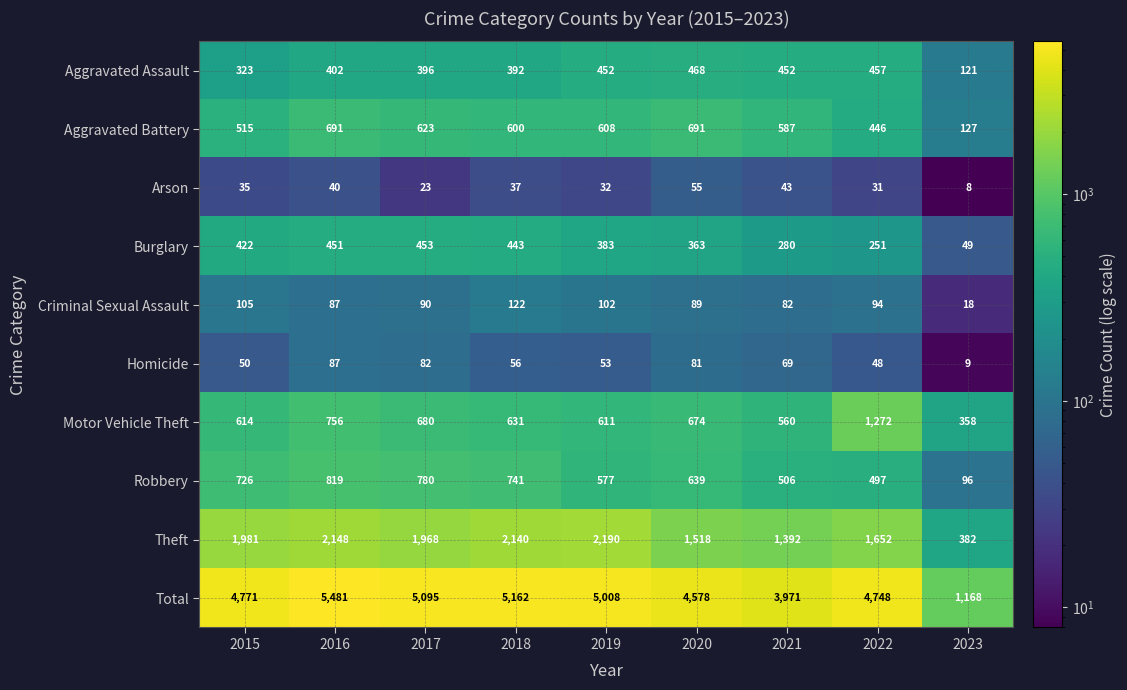

Which series has the largest total across all categories?

Total